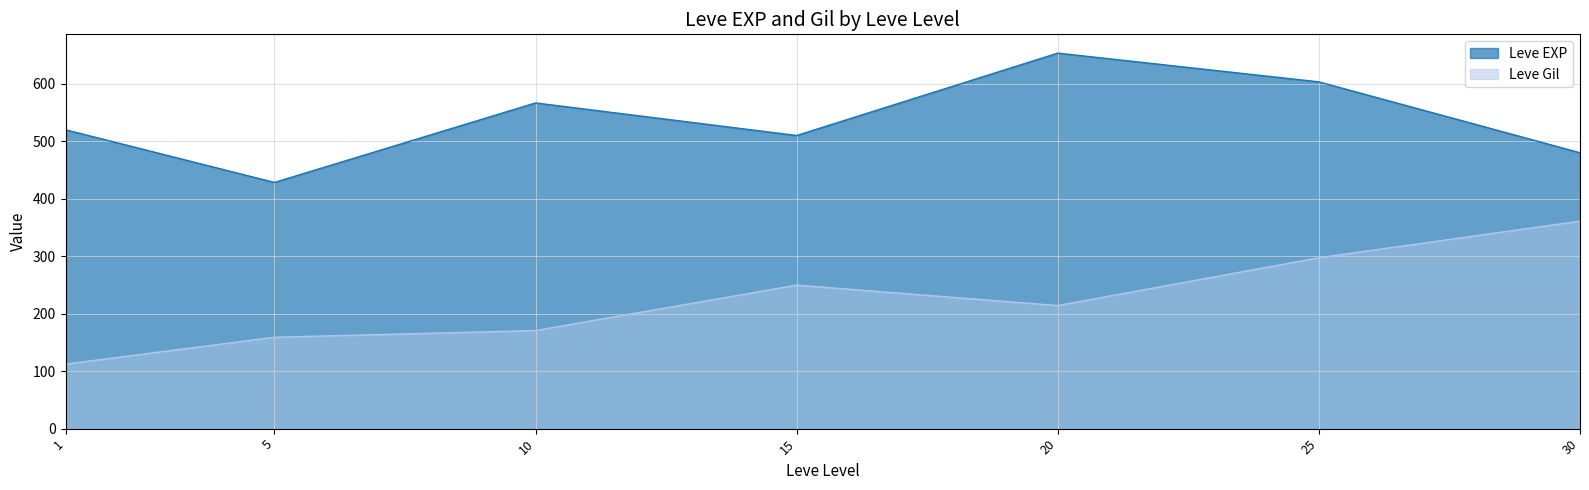

Which series has the widest spread of values?

Leve Gil